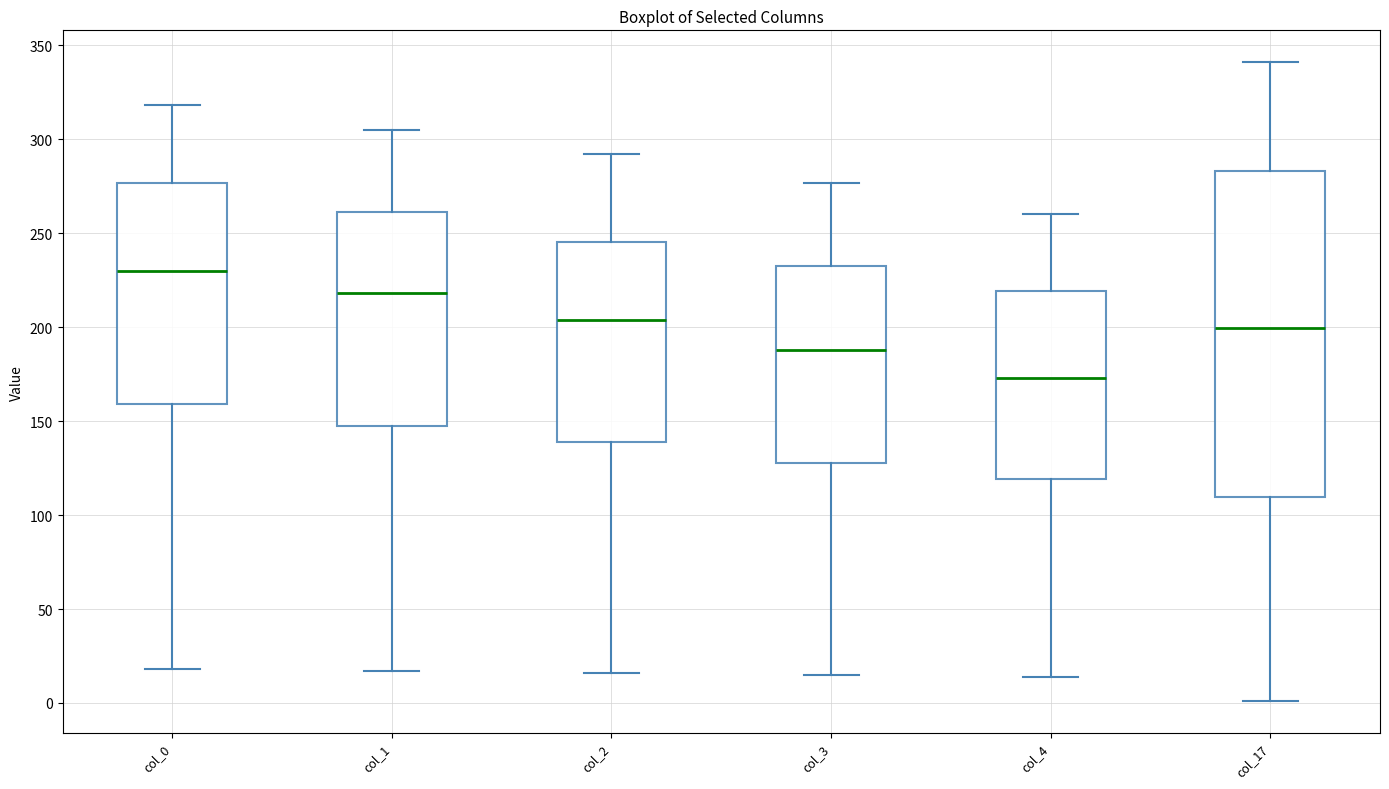

Which box's median line is the highest?

col_0